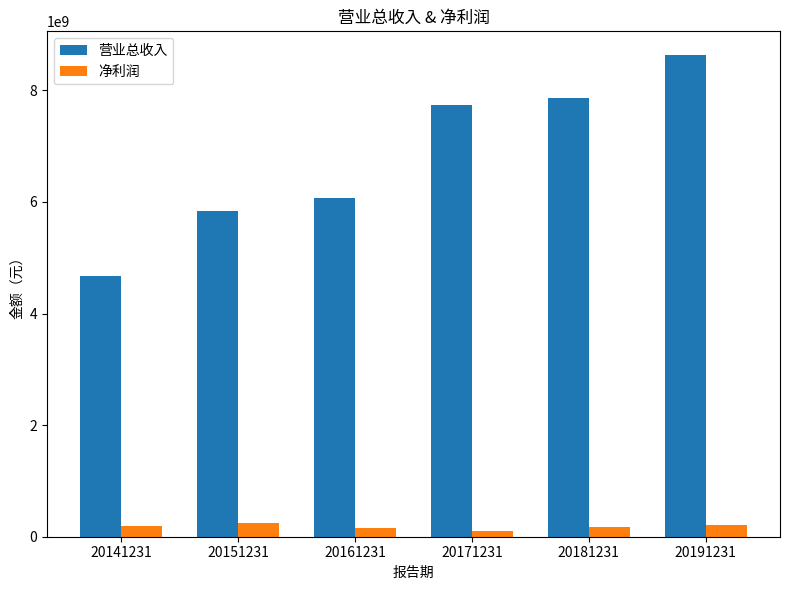

Which category has the highest value in the 营业总收入 series?

20191231